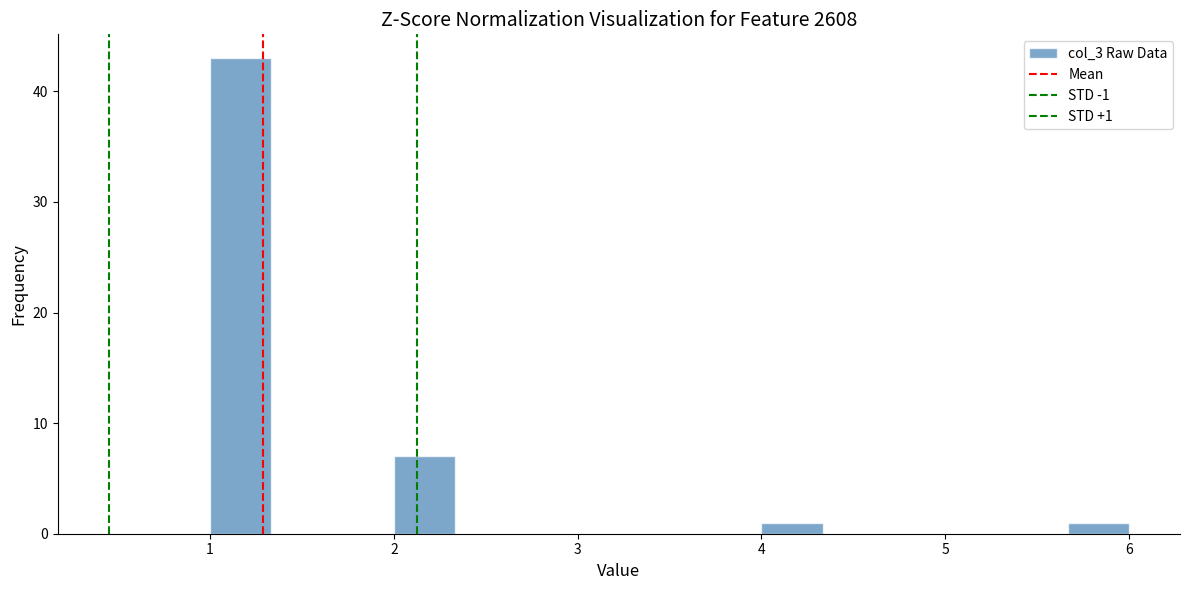

Around what value on the x-axis is the tallest bar? Give the approximate position of its centre, as read against the axis.

1.2